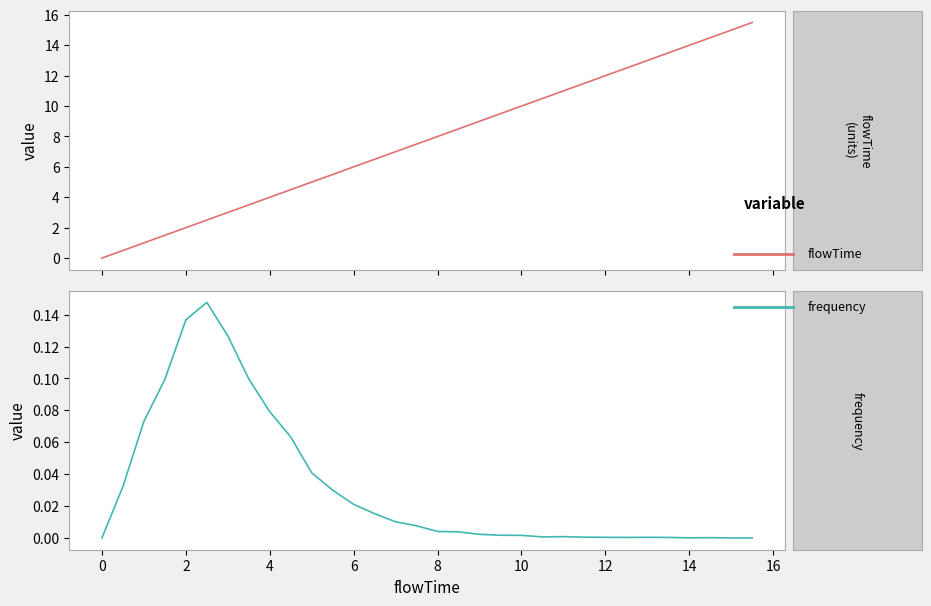

True or false: flowTime has more than 0 points higher than both neighbors.

False